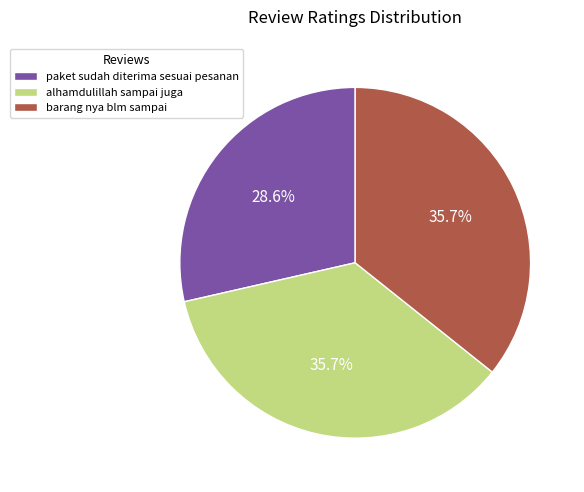

Does alhamdulillah sampai juga account for over 50% of the chart?

No